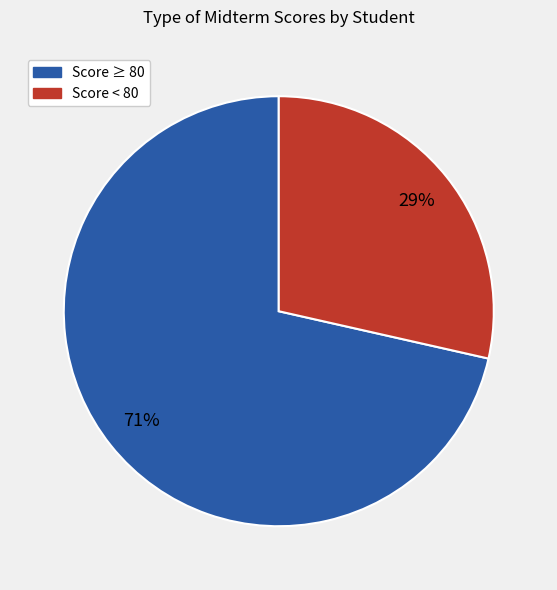

Is there any slice that represents more than half of the pie?

Yes